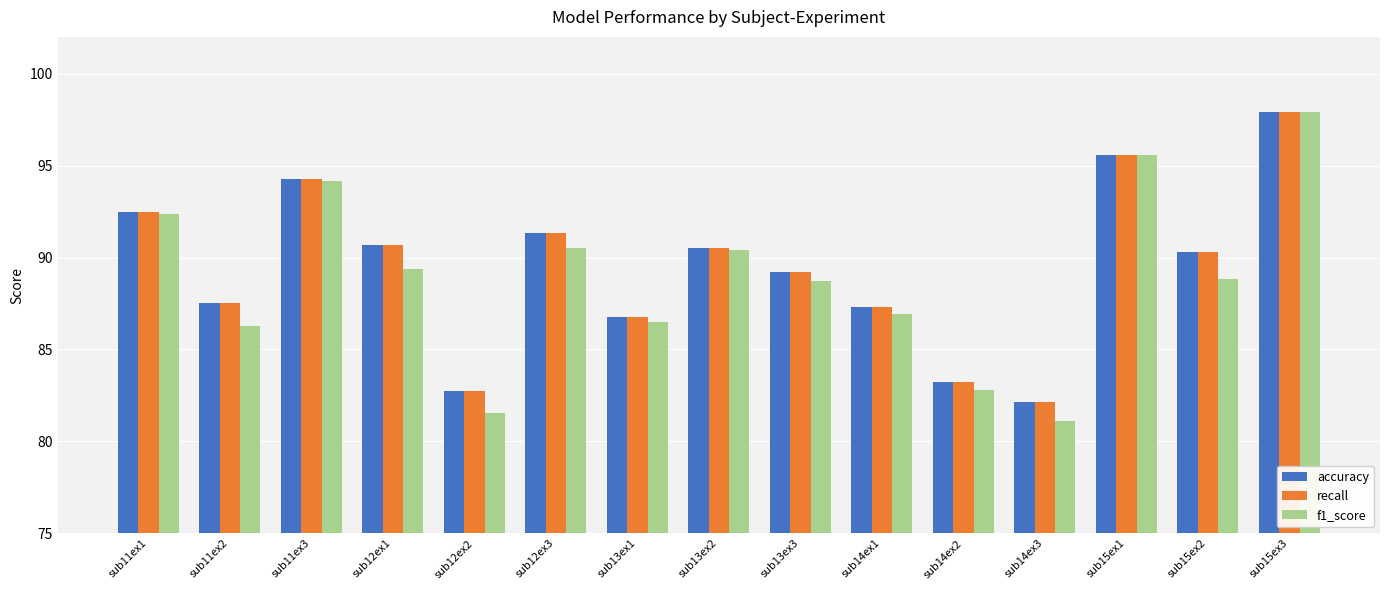

At how many categories does at least one series exceed 93?

3